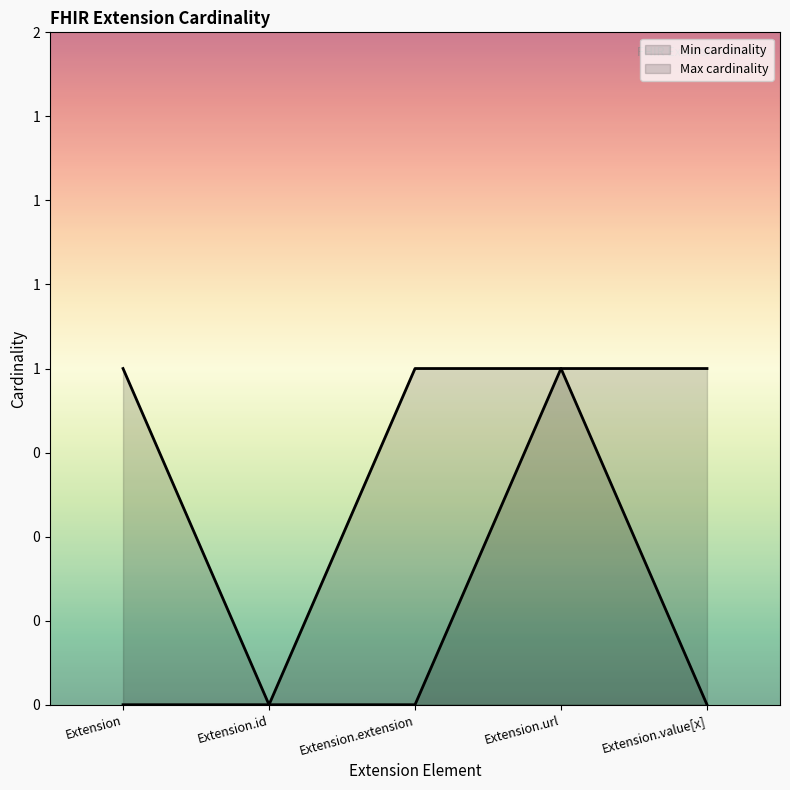

Which series has the widest spread of values?

Min cardinality